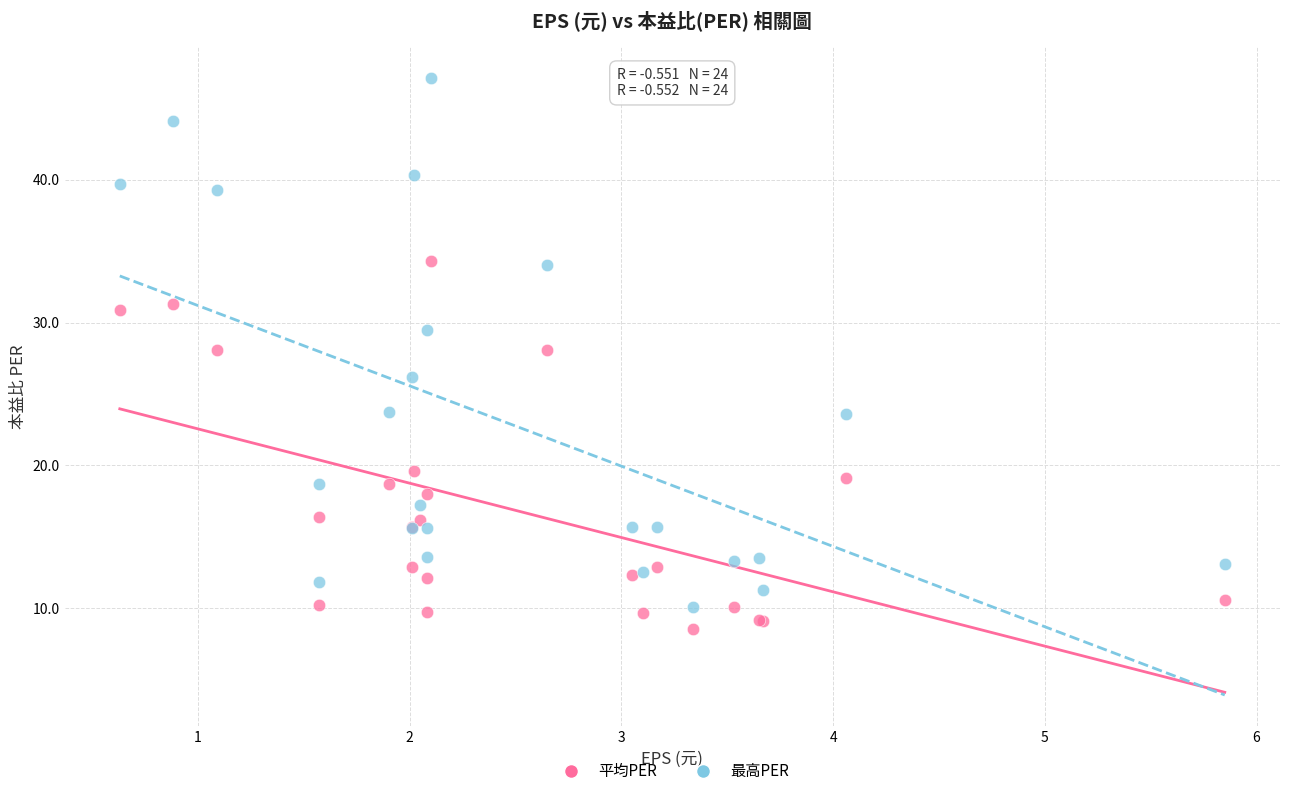

In the 平均PER series, what Y value is closest to 21?

19.6